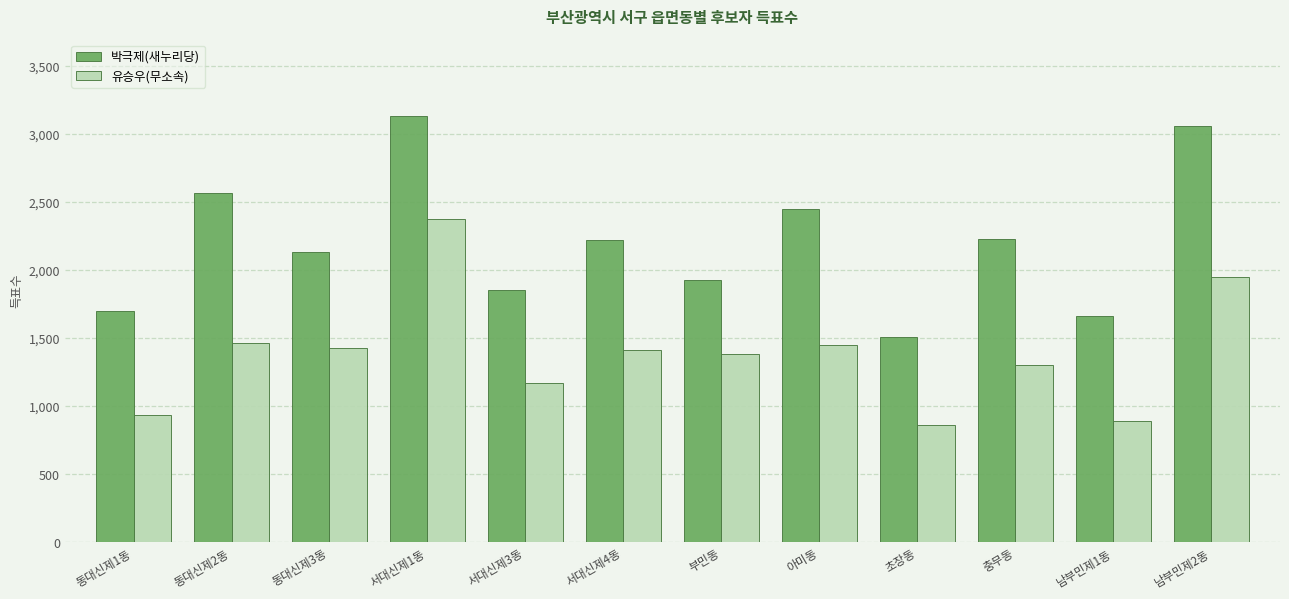

What is the total value across all series at 충무동?

3533